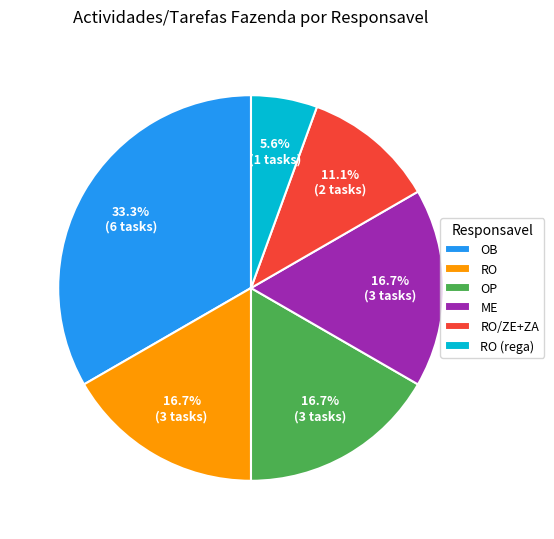

What percentage do OB and OP together represent?

50.0%